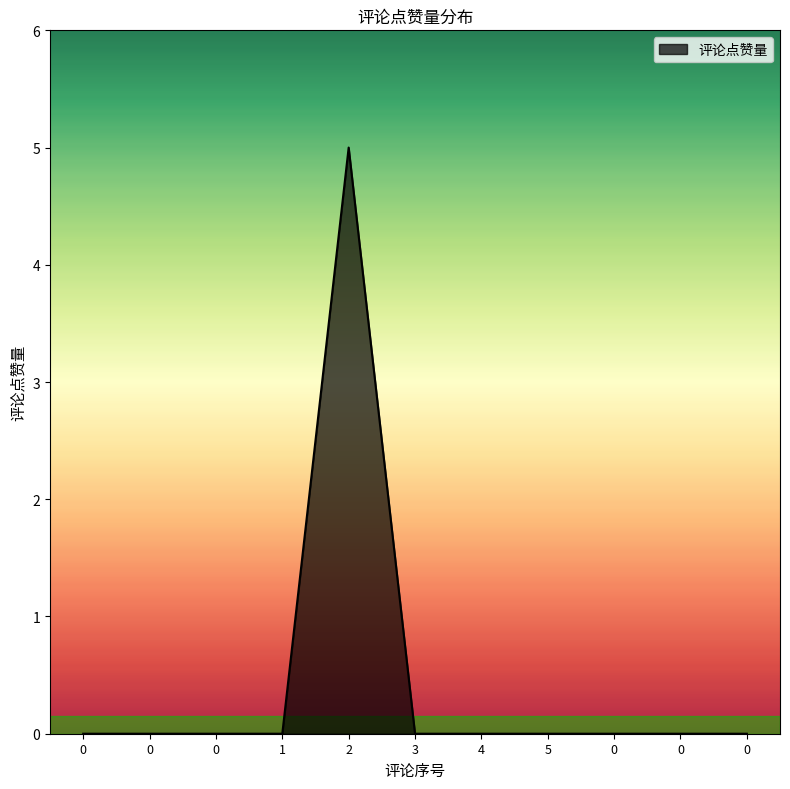

Does the chart have visible grid lines?

No